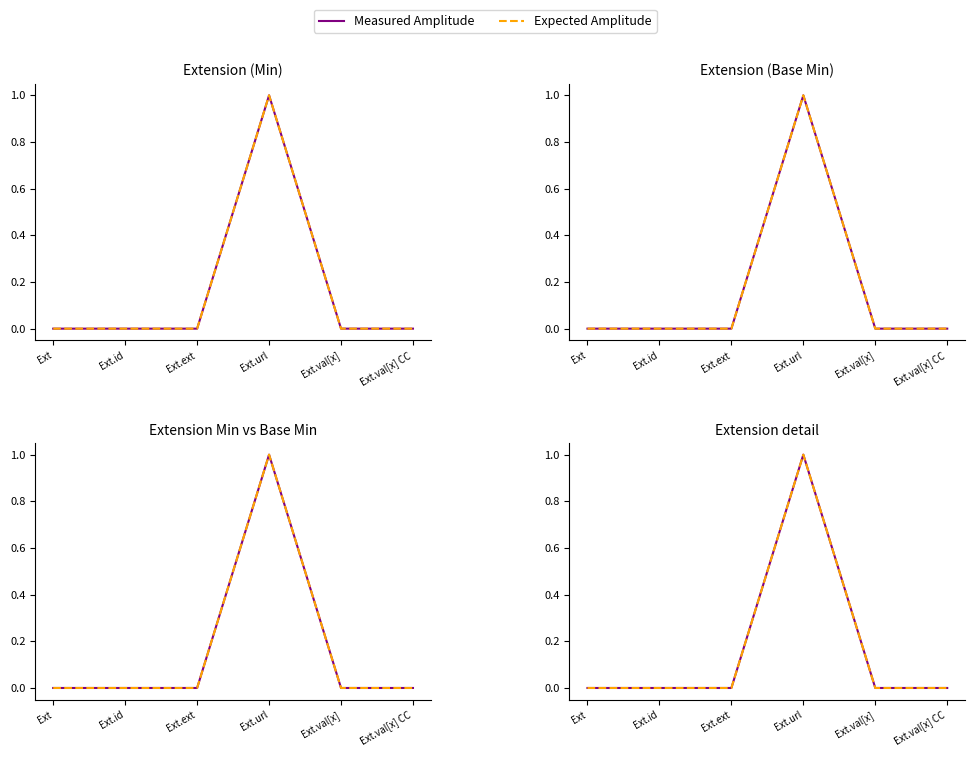

True or false: Expected Amplitude has more than 0 interior local peaks.

True